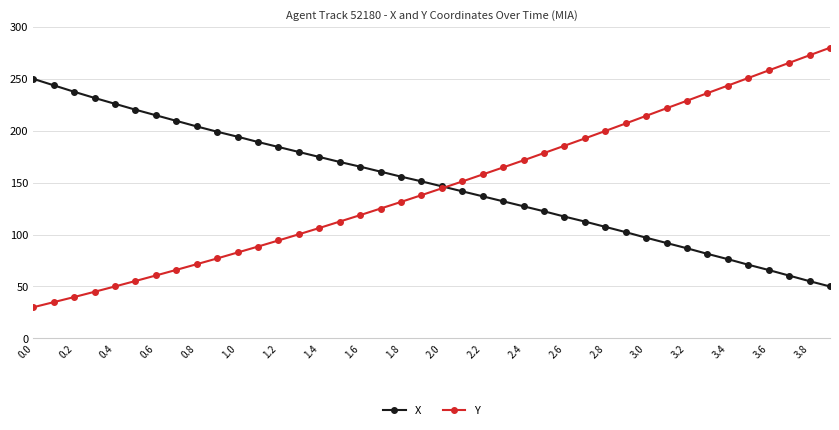

List the series in order of their peak value, highest first.

Y, X